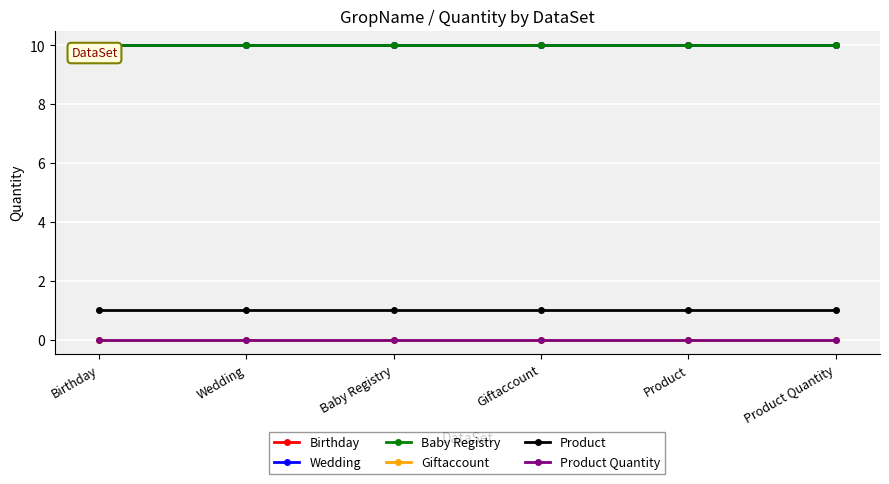

Which series has the largest total across all categories?

Birthday